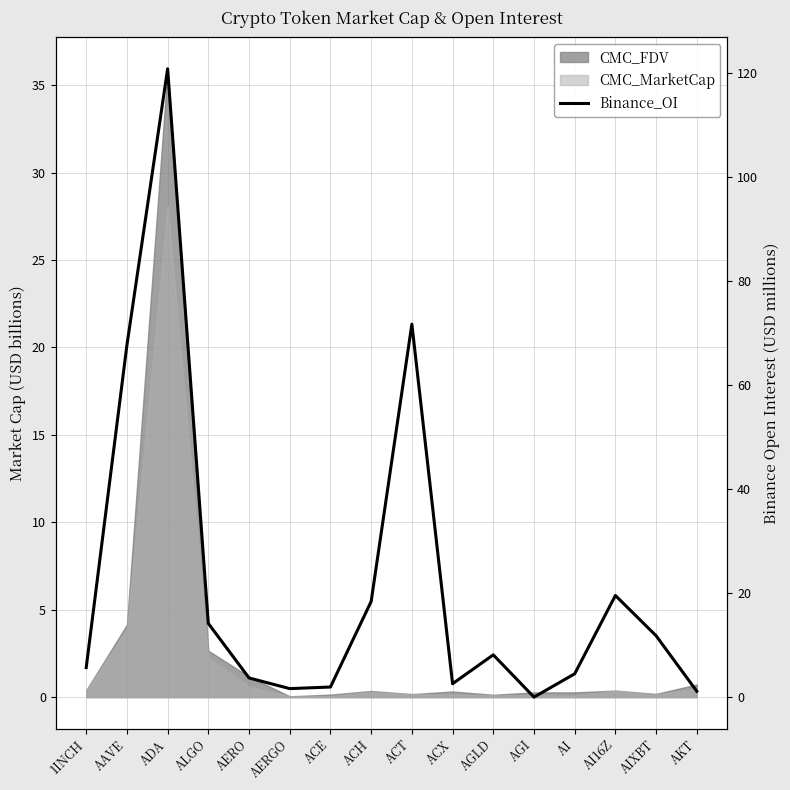

List the labels in order of value, largest first.

ADA, ACT, AAVE, AI16Z, ACH, ALGO, AIXBT, AGLD, 1INCH, AI, AERO, ACX, ACE, AERGO, AKT, AGI